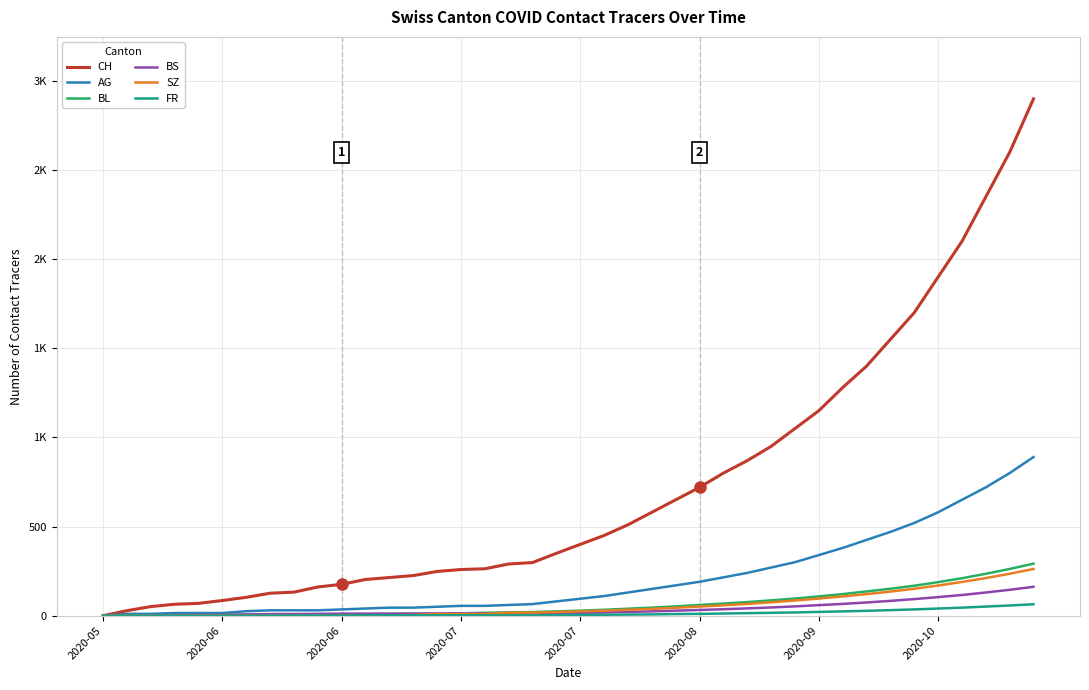

True or false: BL and AG intersect in this chart.

False